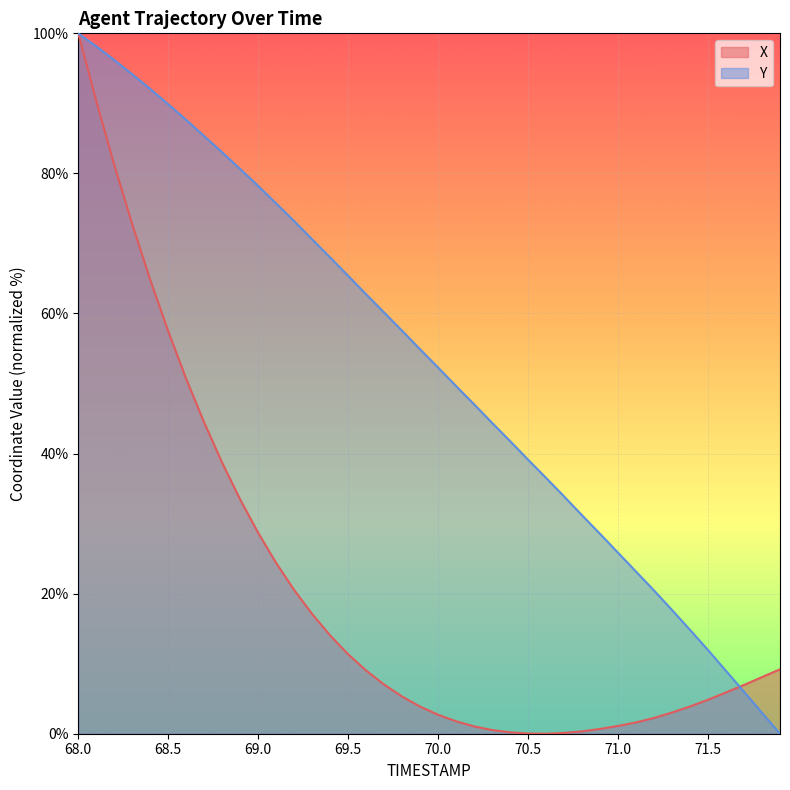

True or false: X has a value of 98.9 at 68.4.

False